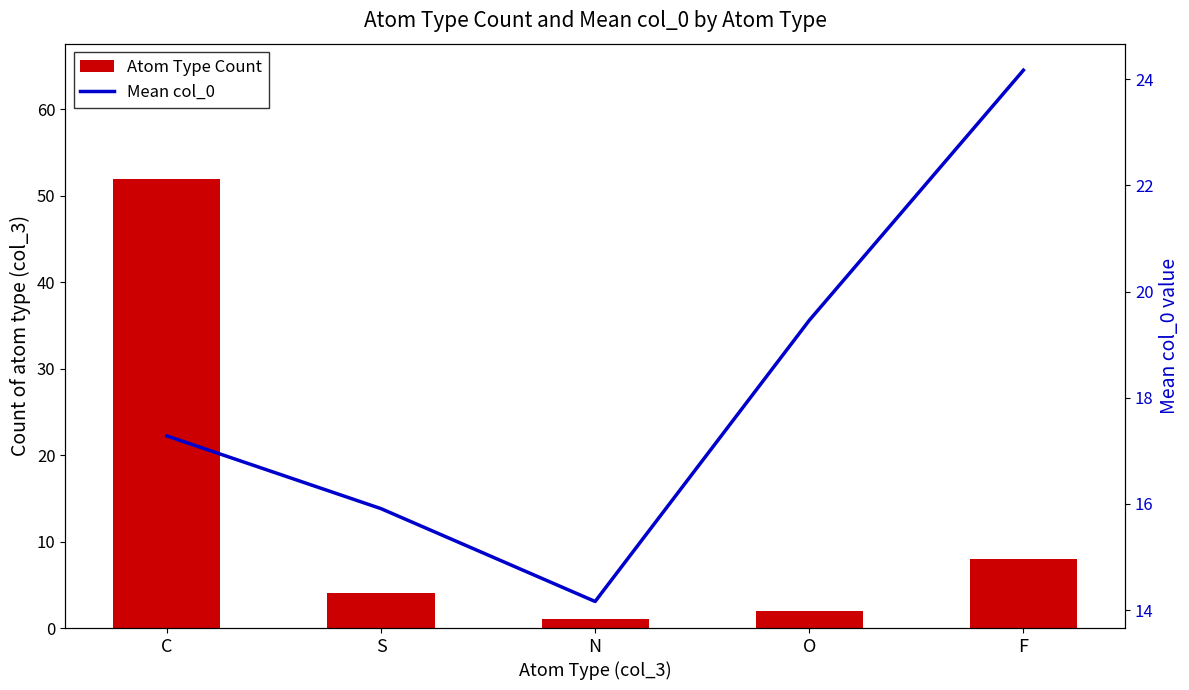

Reading left to right, list all the values displayed in this chart.

Atom Type Count: C=52.0	S=4.0	N=1.0	O=2.0	F=8.0
Mean col_0 value: C=17.3	S=15.9	N=14.2	O=19.5	F=24.2